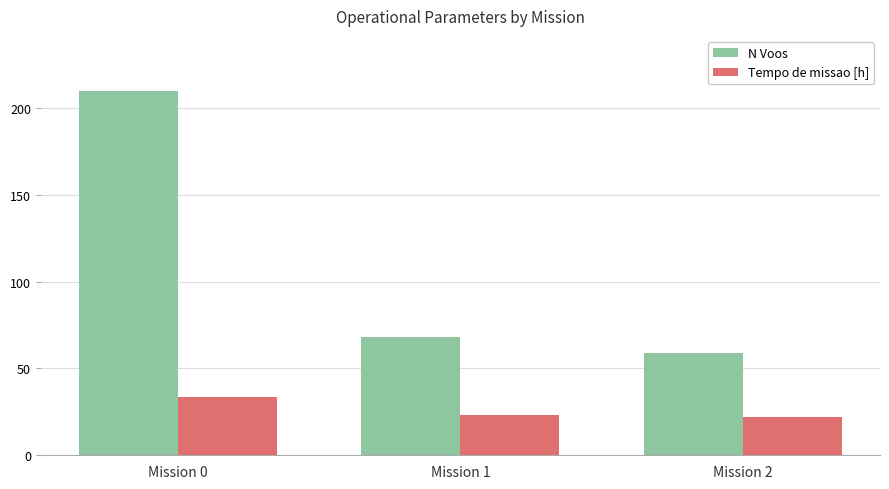

At which category is the sum across all series the highest?

Mission 0